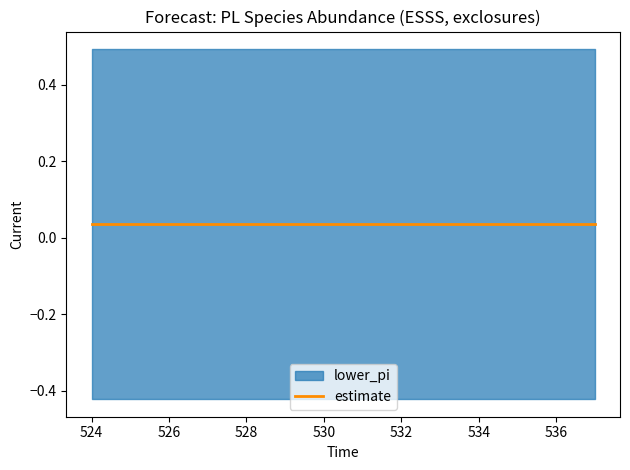

Reading right to left, transcribe all the data shown in this chart.

estimate: 537=0.0	536=0.0	535=0.0	534=0.0	533=0.0	532=0.0	531=0.0	530=0.0	529=0.0	528=0.0	527=0.0	526=0.0	525=0.0	524=0.0
lower_pi: 537=-0.4	536=-0.4	535=-0.4	534=-0.4	533=-0.4	532=-0.4	531=-0.4	530=-0.4	529=-0.4	528=-0.4	527=-0.4	526=-0.4	525=-0.4	524=-0.4
upper_pi: 537=0.5	536=0.5	535=0.5	534=0.5	533=0.5	532=0.5	531=0.5	530=0.5	529=0.5	528=0.5	527=0.5	526=0.5	525=0.5	524=0.5